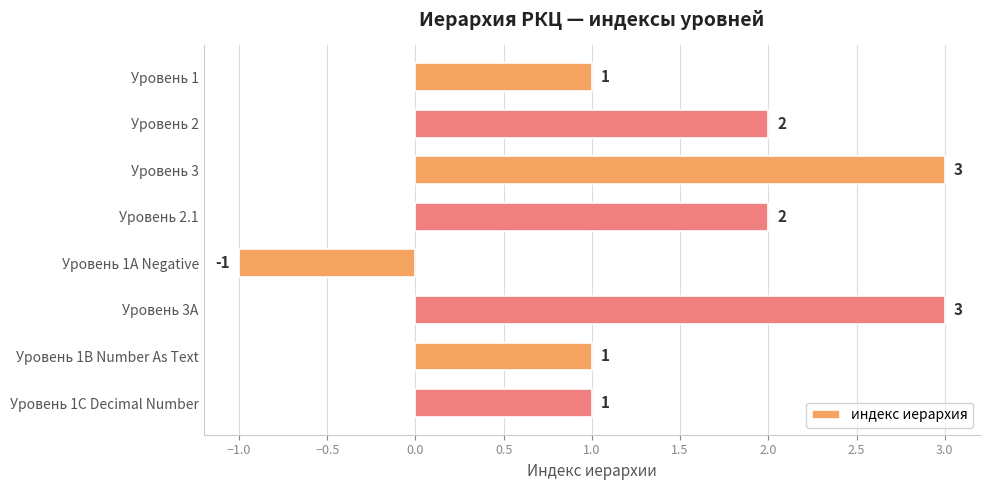

What is the difference between the maximum and second lowest values?

2